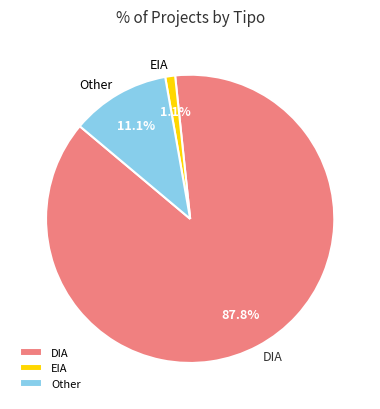

To the nearest percent, what is the combined percentage of EIA and DIA?

89%